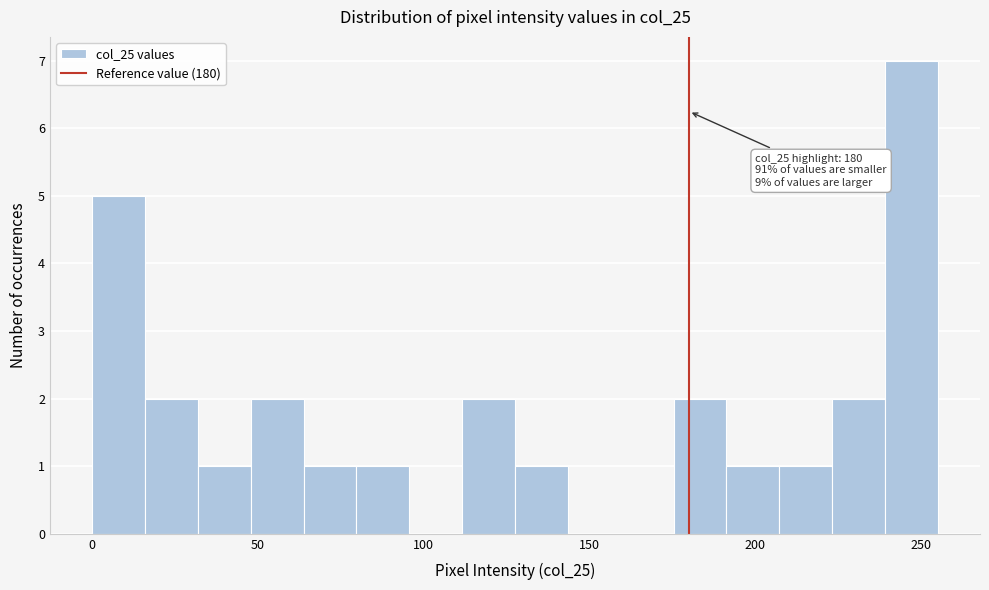

Read against the x-axis, roughly where is the centre of the tallest bar?

245